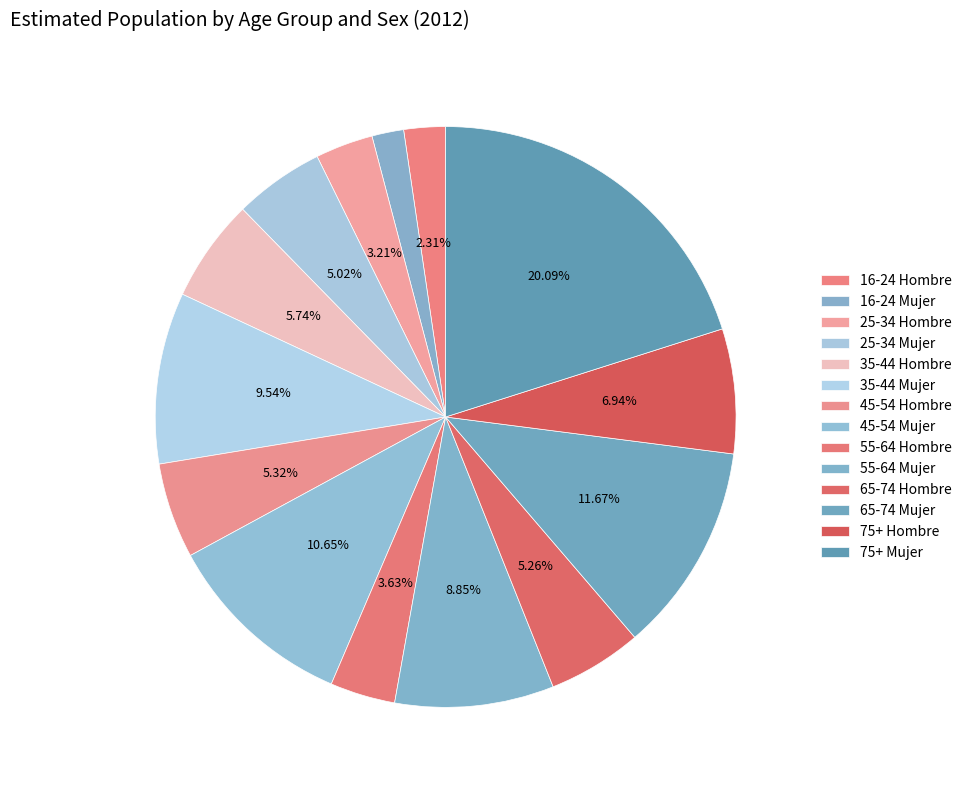

The 35-44 Mujer slice represents 19% of the pie. True or false?

False